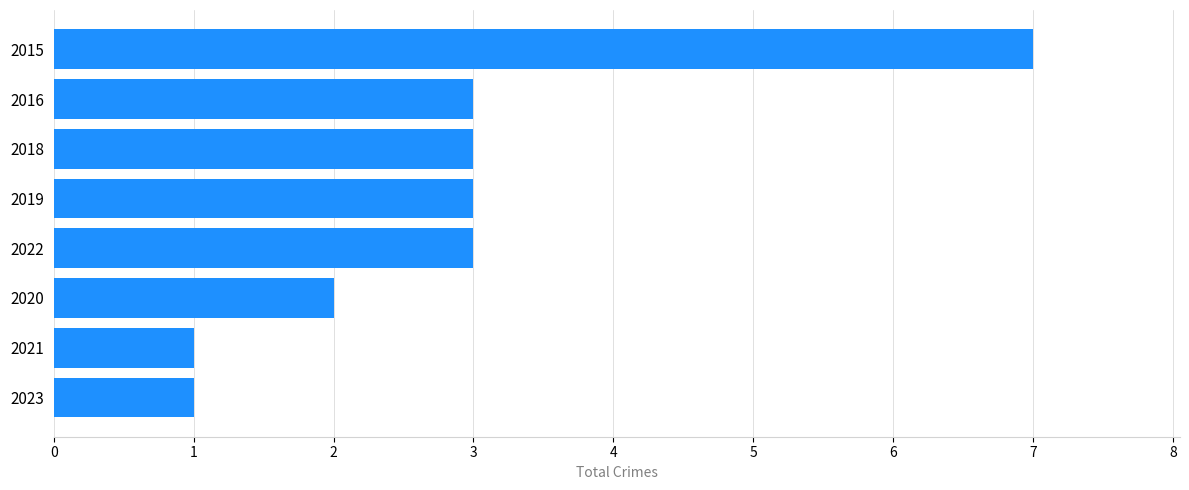

True or false: the data shows 7 at 2015.

True